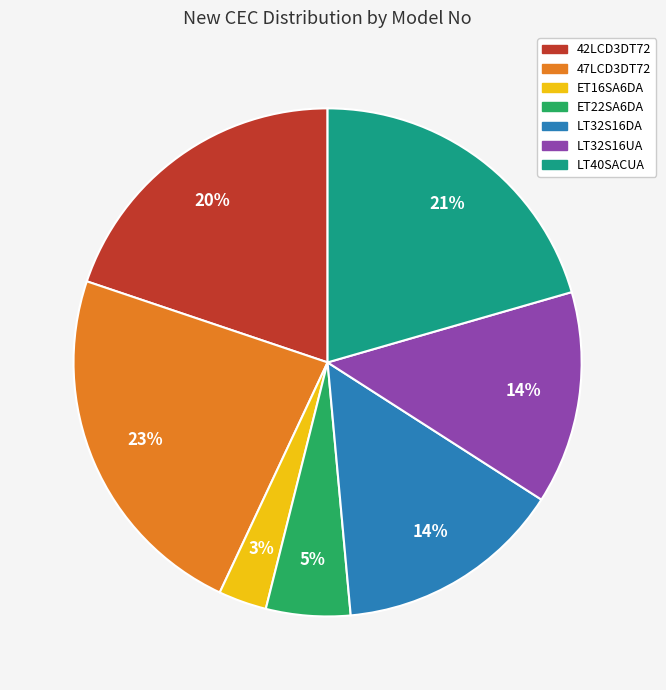

Is there a majority slice in this chart?

No